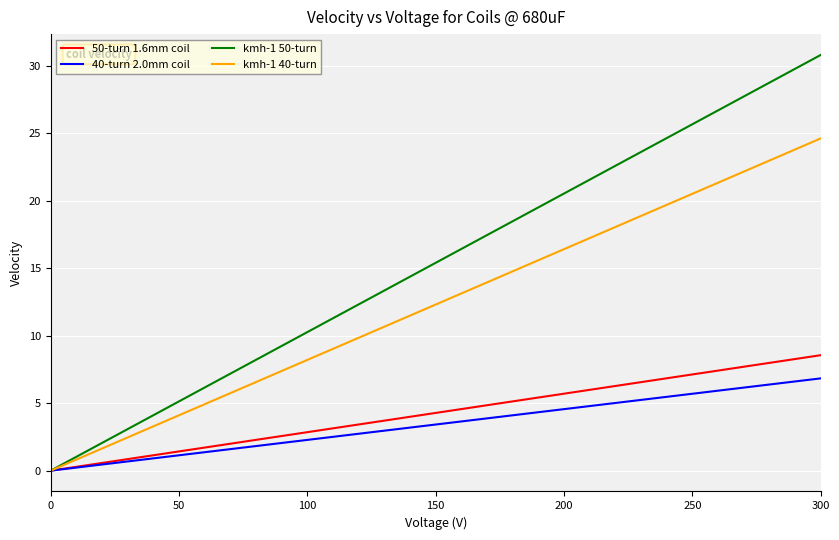

Rank the series by their maximum value, from lowest to highest.

40-turn 2.0mm coil, 50-turn 1.6mm coil, kmh-1 40-turn, kmh-1 50-turn